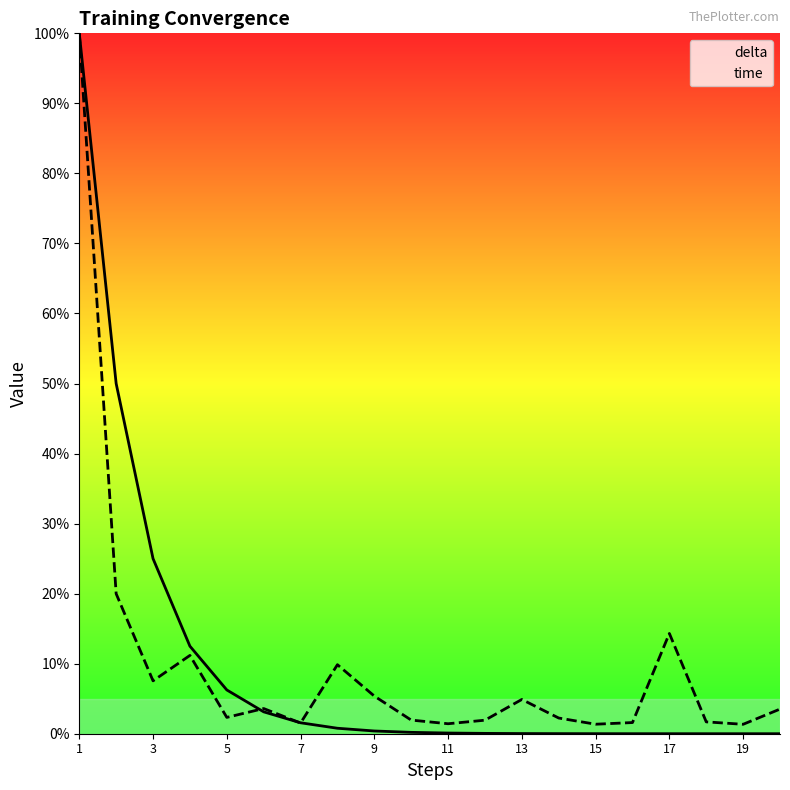

Which category has the lowest value in the delta series?

19